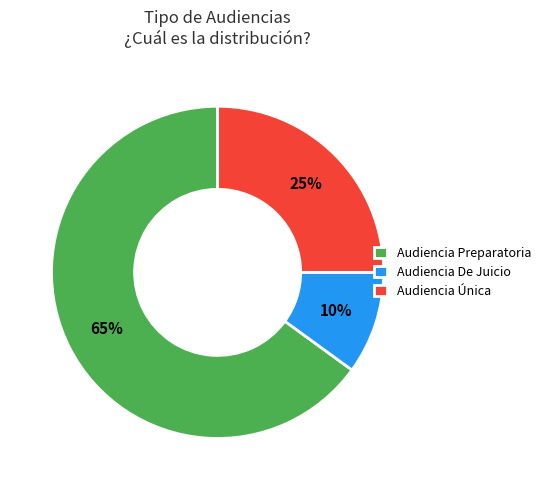

Rank the categories by value from highest to lowest.

Audiencia Preparatoria, Audiencia Única, Audiencia De Juicio